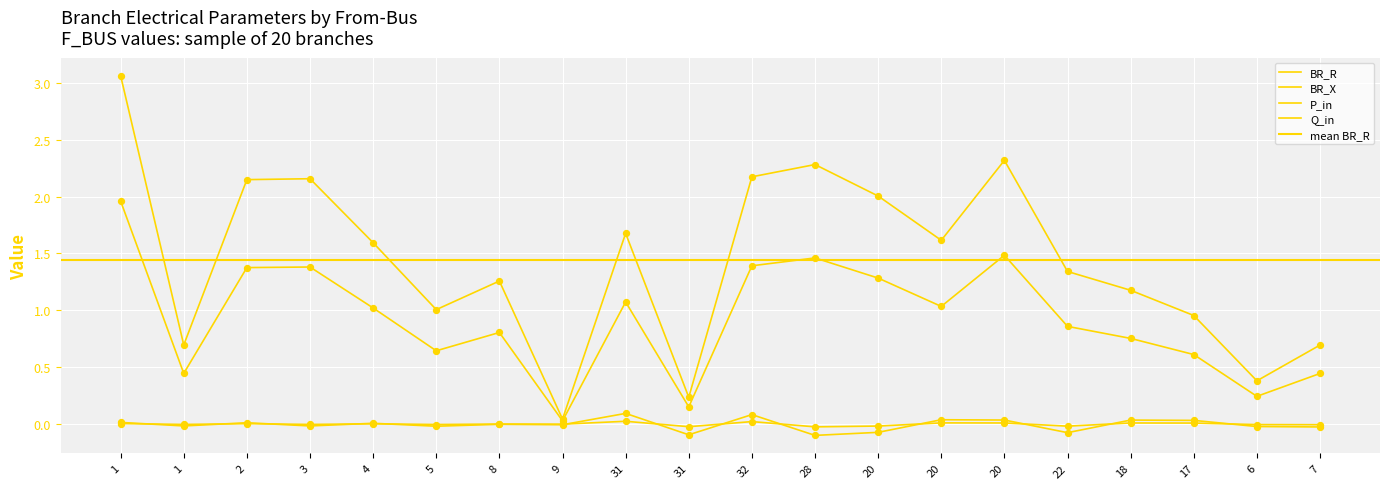

Which series has the largest total across all categories?

BR_R